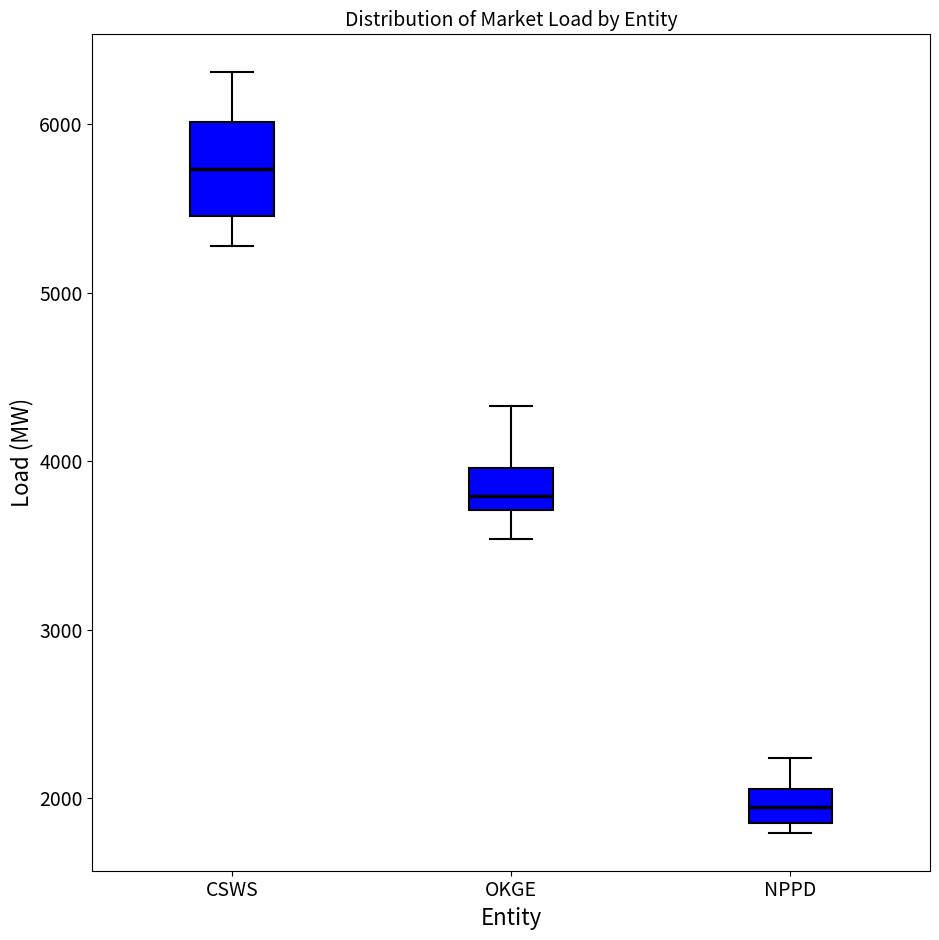

Reading left to right, transcribe this box plot: for each box, give where its median line is, the range the box spans, and where its two whiskers end, as read against the y-axis. The values are not printed on the chart, so give them approximately, as read against the axis.

CSWS: median 5700, box 5500 to 6000, whiskers 5300 to 6300
OKGE: median 3800, box 3700 to 4000, whiskers 3500 to 4300
NPPD: median 1900 (inside the box), box 1900 to 2100, whiskers 1800 to 2200